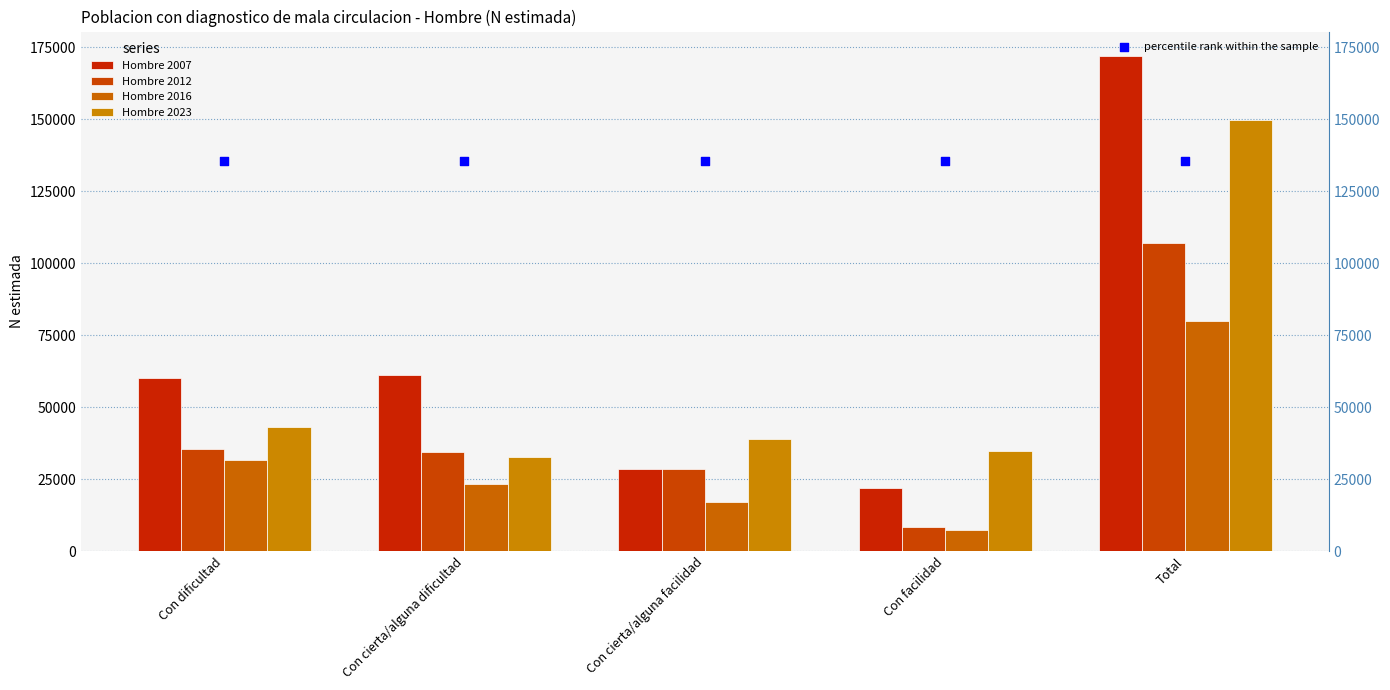

Which series reaches the minimum Y coordinate?

Hombre 2016